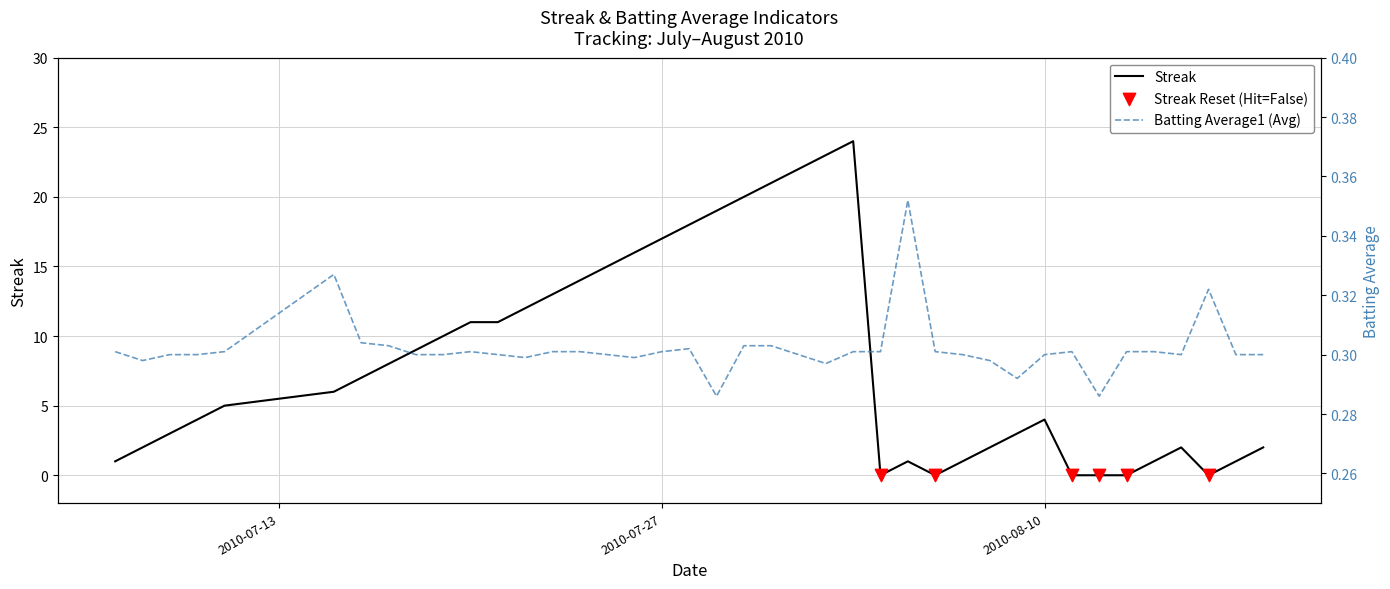

Which series has the widest spread of Y values?

streak